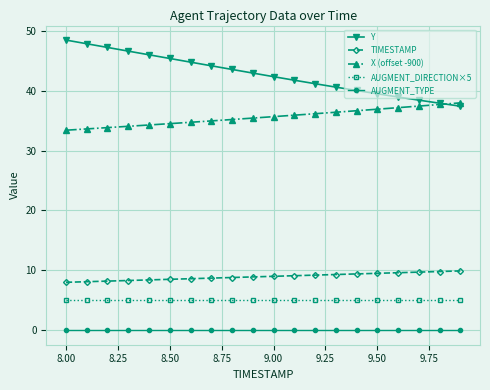

Which series has the widest spread of values?

Y